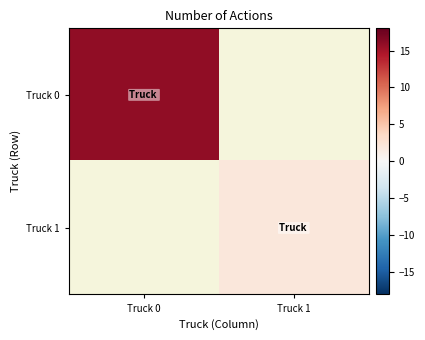

Reading right to left, extract all data points from this chart.

Truck 0: Truck 1=0	Truck 0=16
Truck 1: Truck 1=2	Truck 0=0